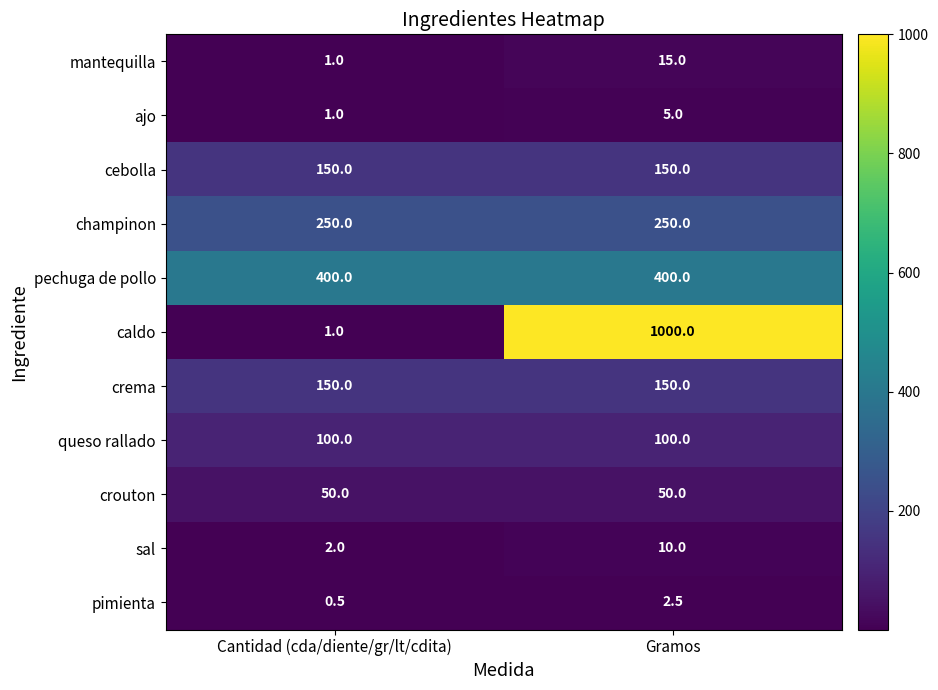

Count the number of data series in this chart.

11